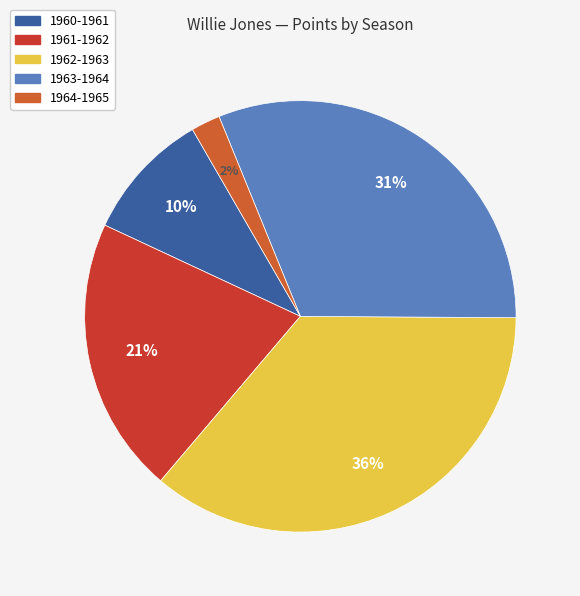

How many segments does this pie chart have?

5